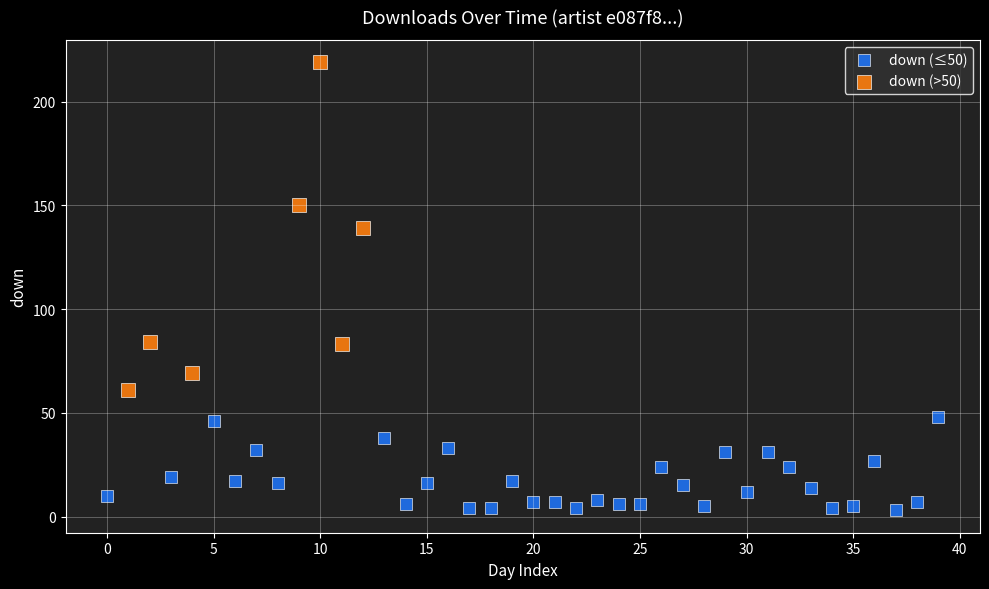

Which series reaches the maximum Y coordinate?

down (>50)